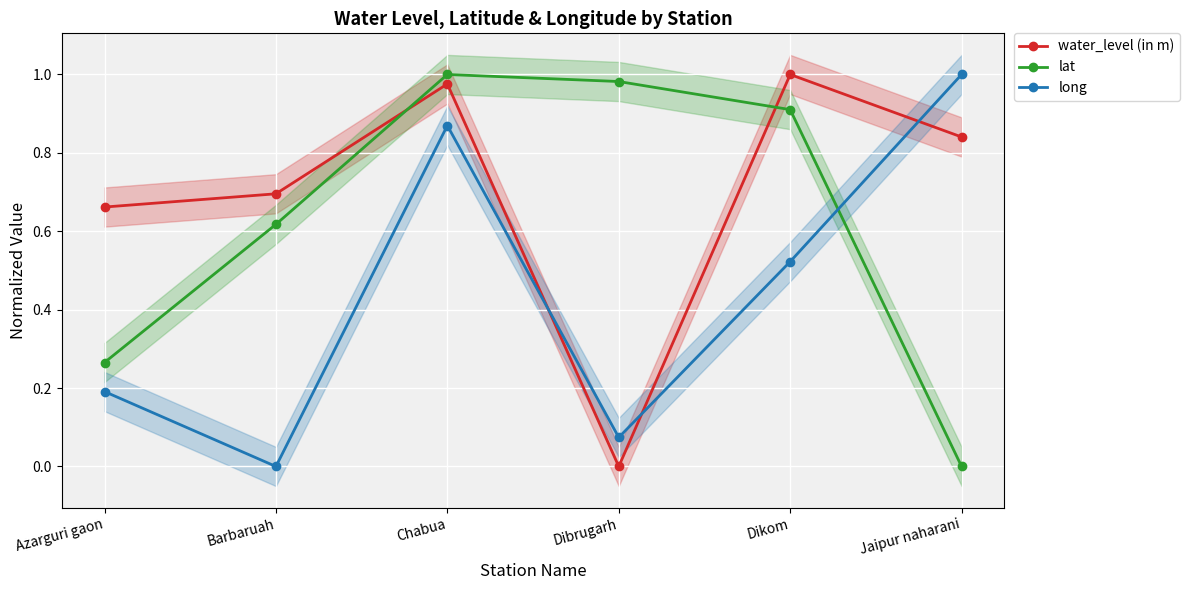

Rank the categories by water_level (in m) value from highest to lowest.

Dikom, Chabua, Jaipur naharani, Barbaruah, Azarguri gaon, Dibrugarh